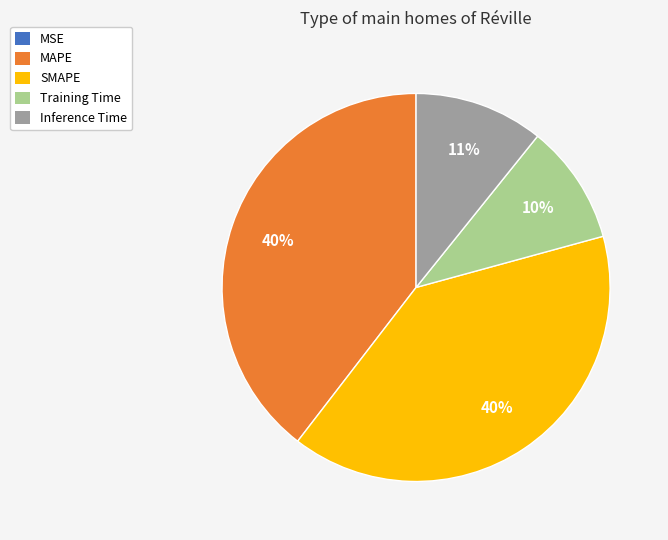

To the nearest percent, what percentage of the pie is Inference Time?

11%